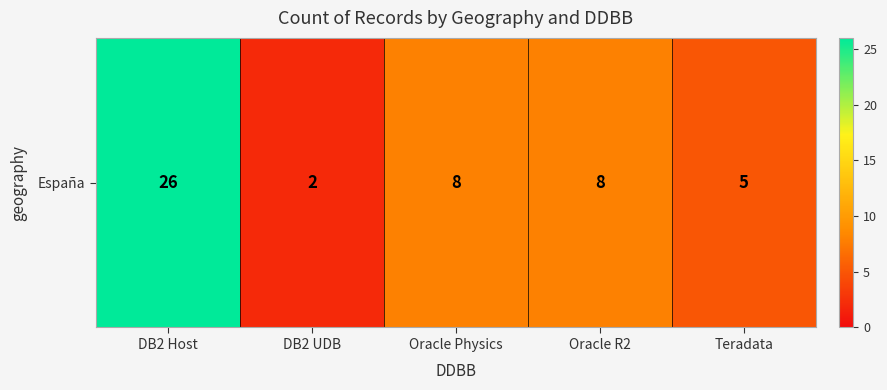

The value at DB2 UDB is 2. True or false?

True